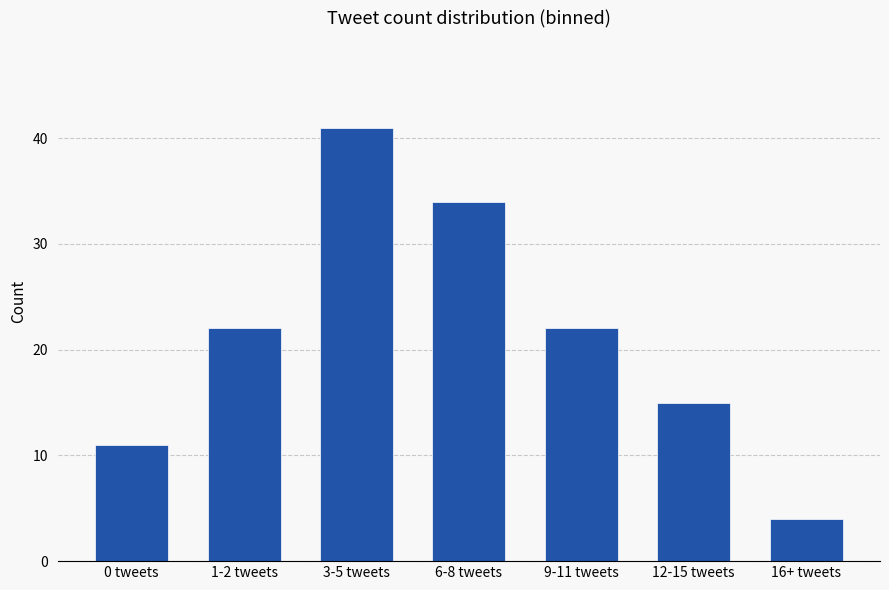

What is the ratio of the value at 6-8 tweets to the value at 0 tweets?

3.1